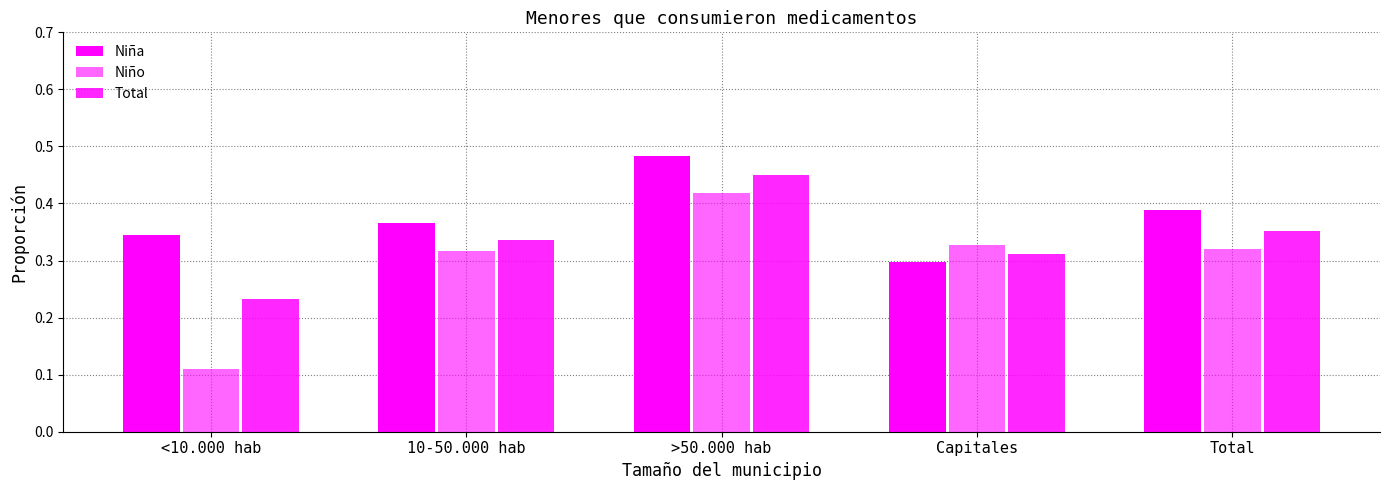

What is the spread (max minus min) of values at Total?

0.1